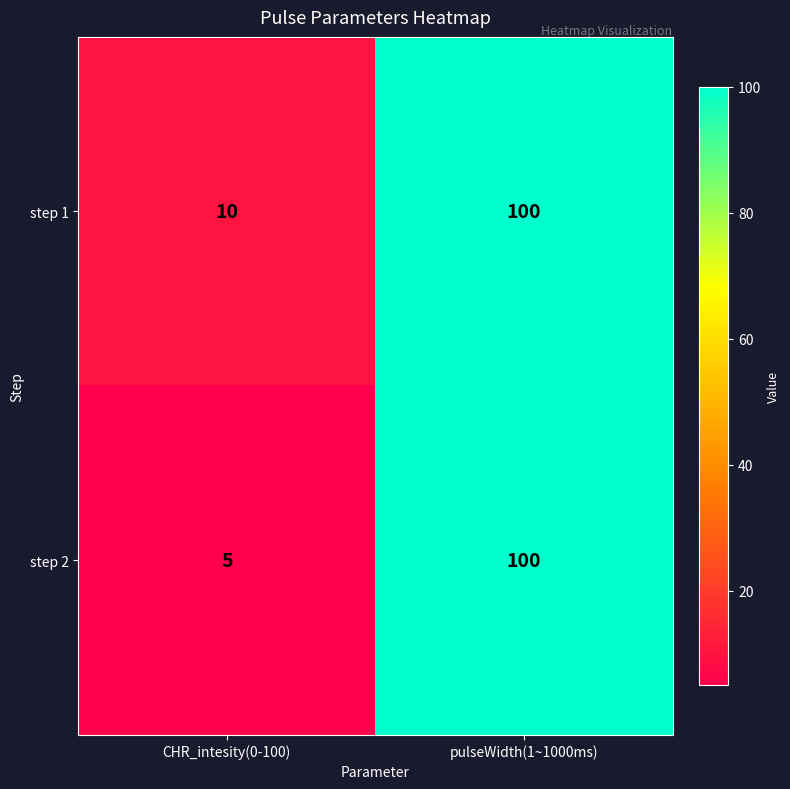

Which series has the largest total across all categories?

step 1